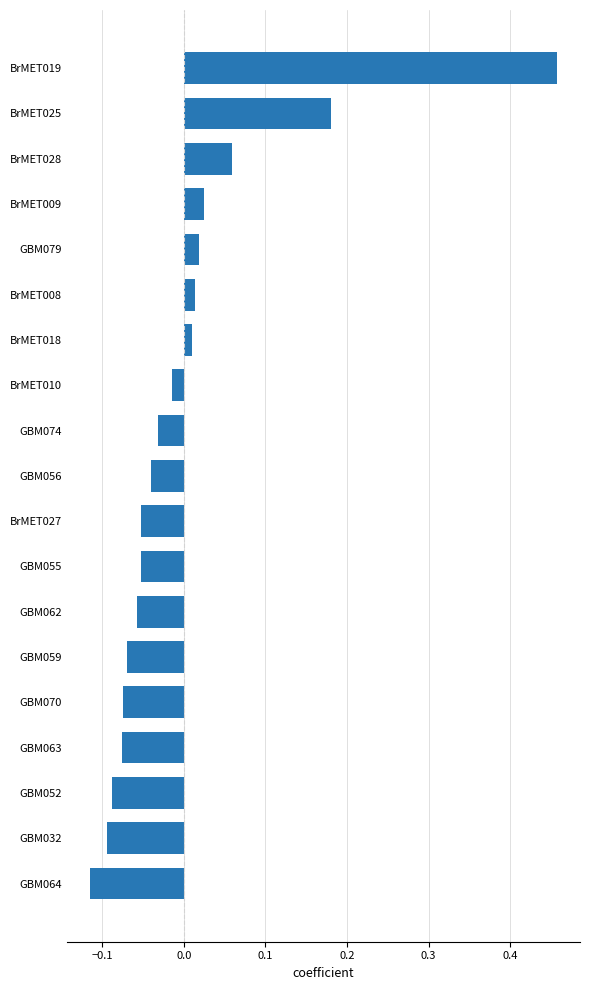

How many values are below zero?

12